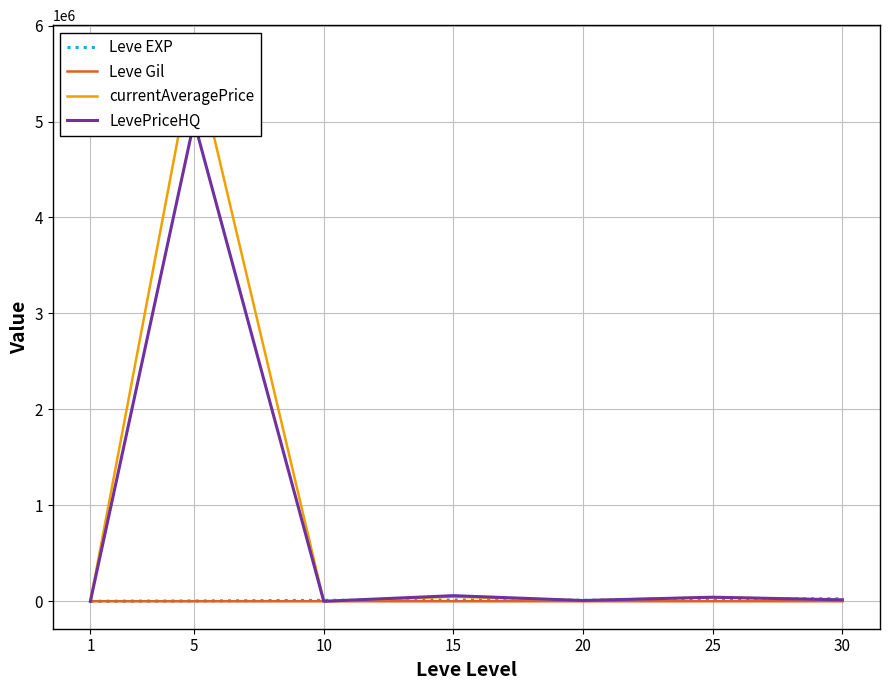

What is the maximum value shown in the chart?

5718428.5